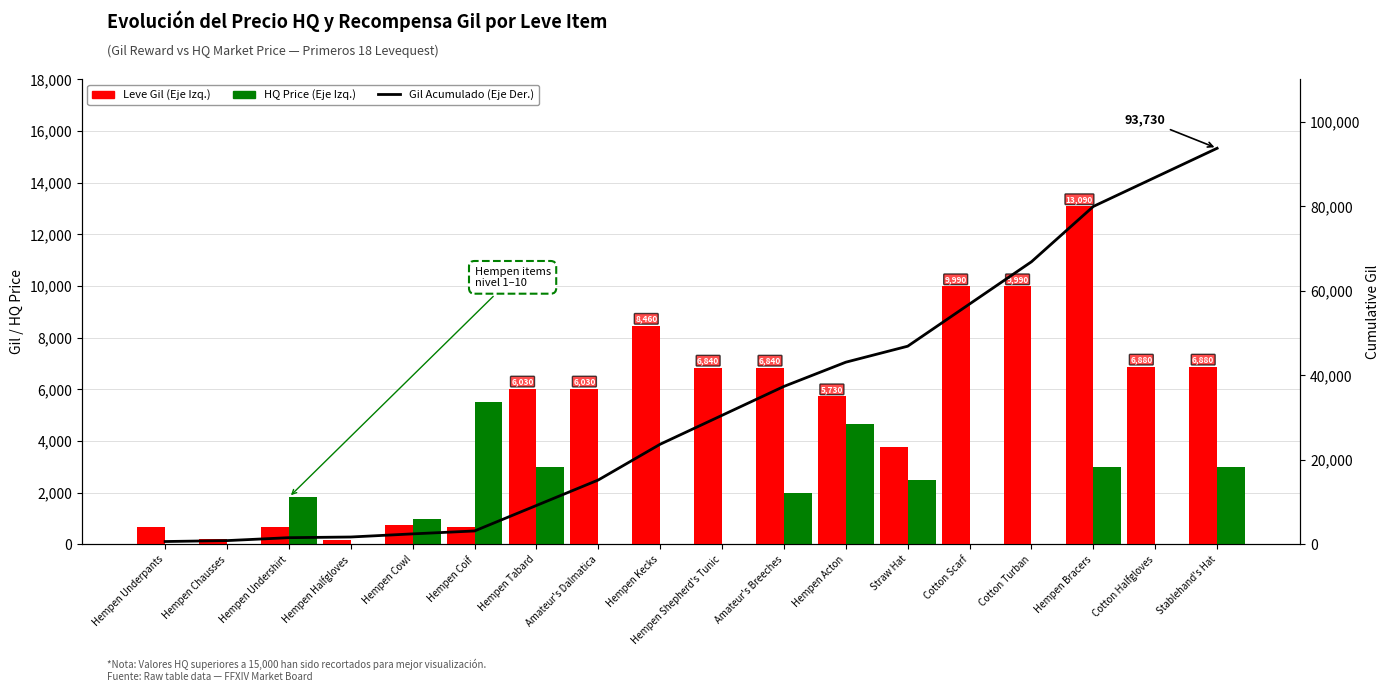

What is the label of the 13th bar from the left?

Straw Hat